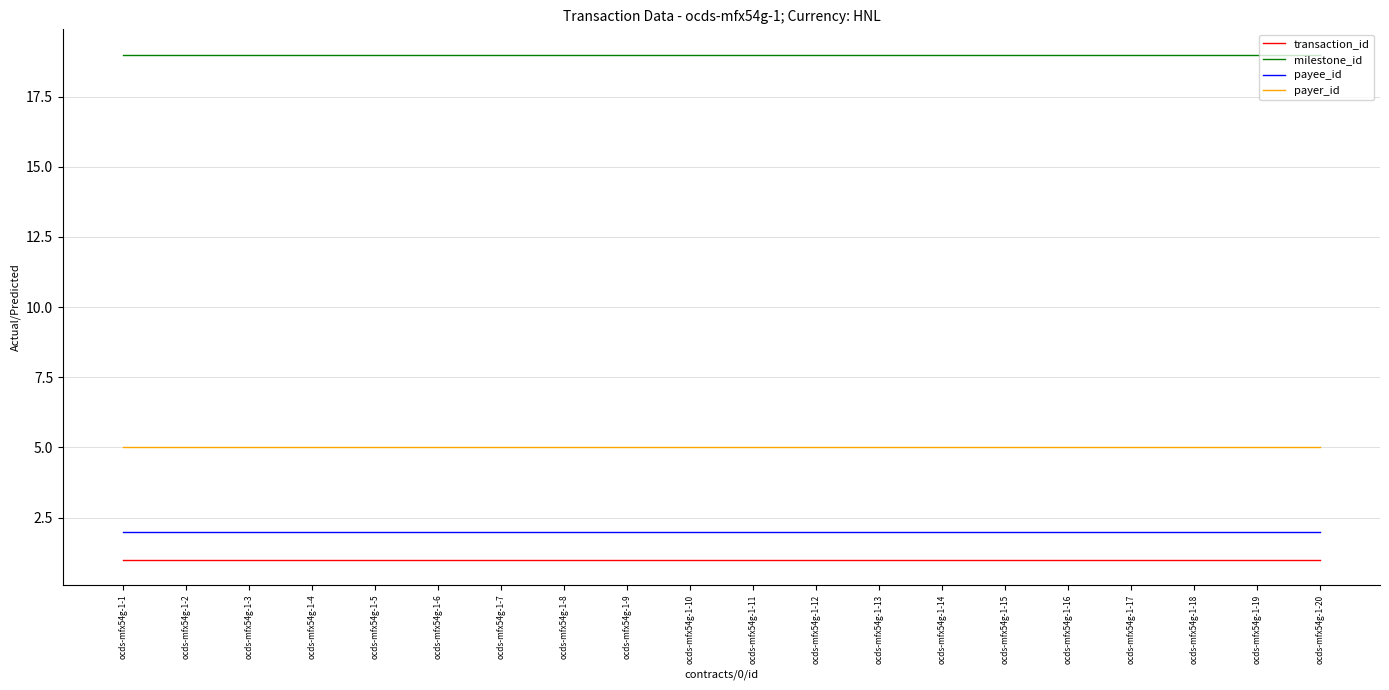

True or false: transaction_id and payer_id intersect in this chart.

False